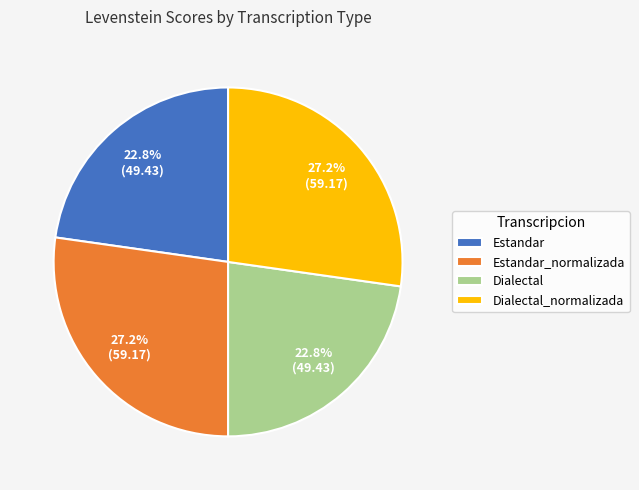

What percentage is the Dialectal slice, to the nearest percent?

23%